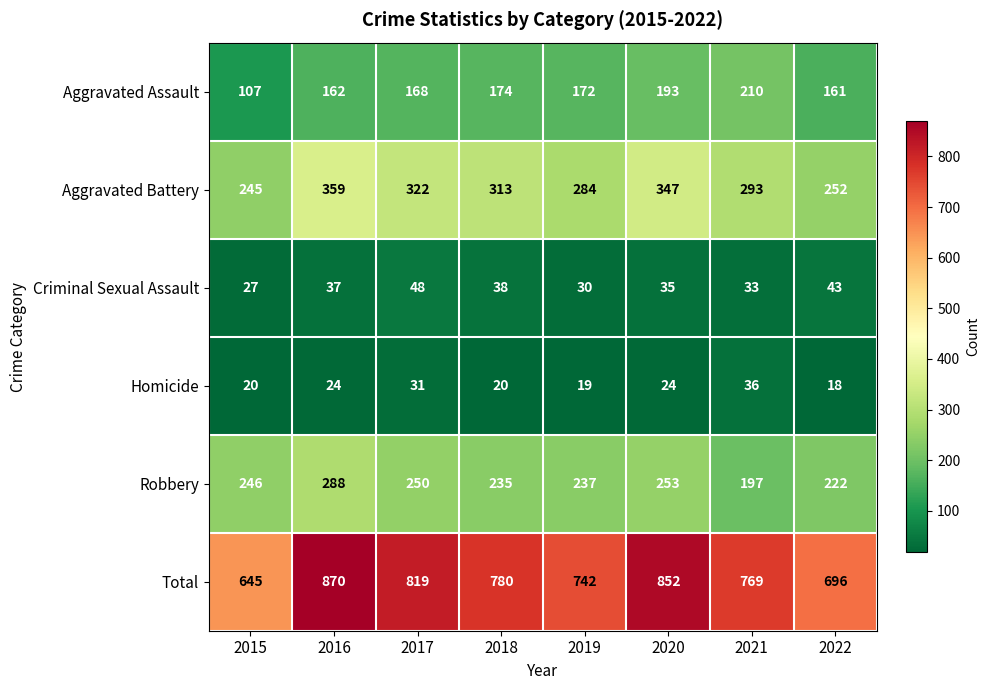

What is the difference between the maximum and minimum values in the Robbery series?

91